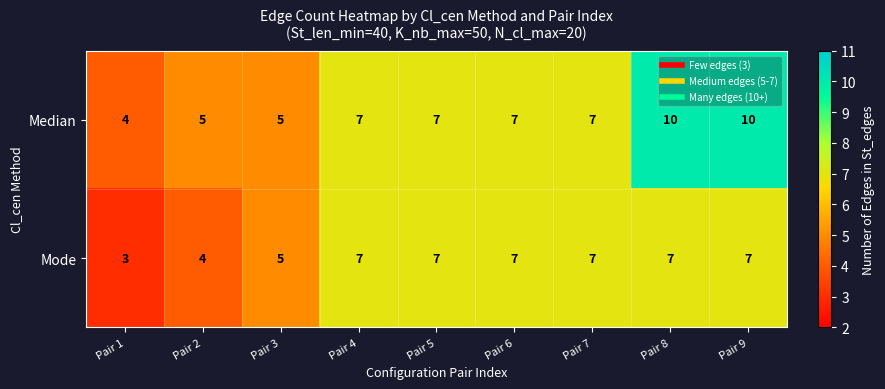

List the series in order of their overall mean, highest first.

Median, Mode